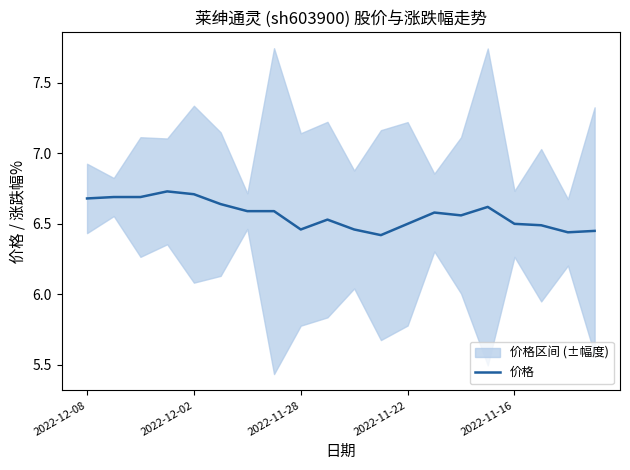

The 价格 series shows 11.2 at 2022-11-22. True or false?

False